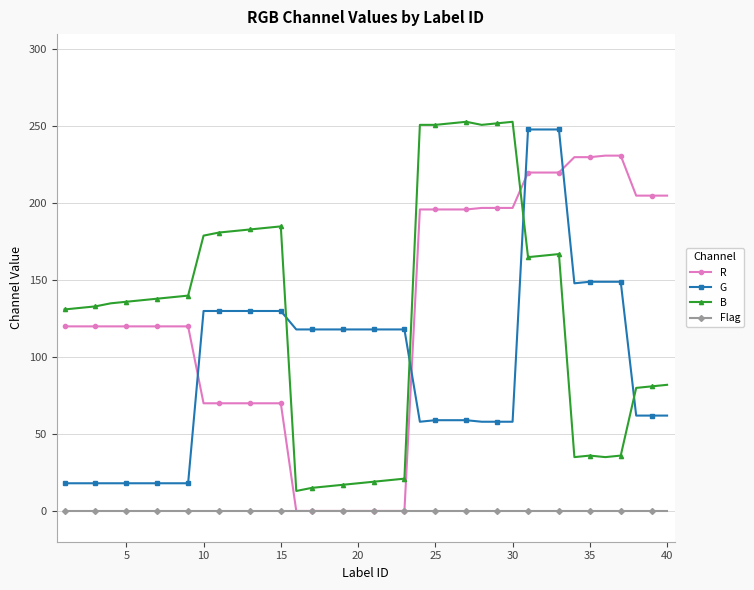

At how many categories does at least one series exceed 69?

40